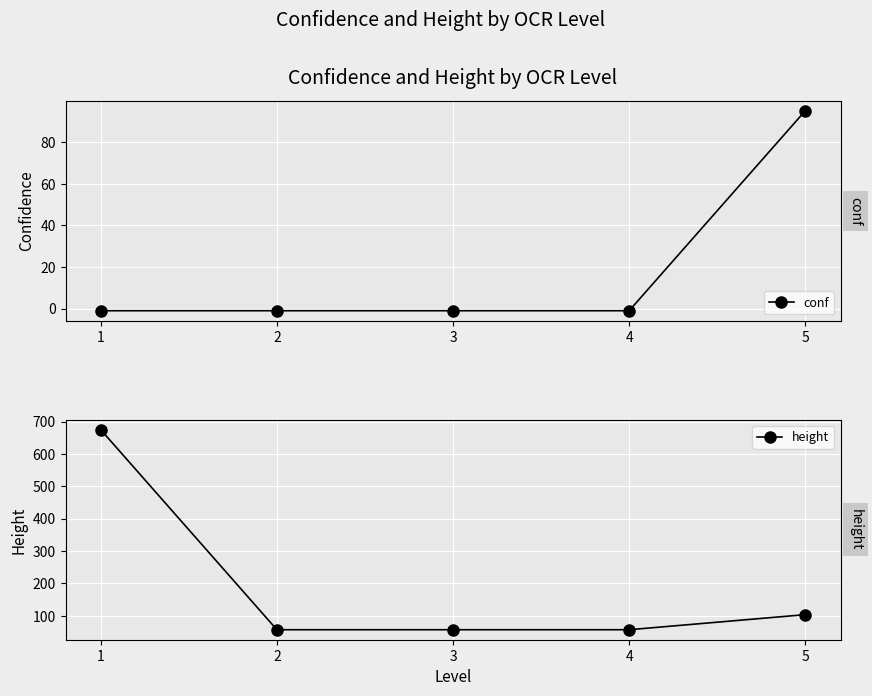

At 5, list the series in order from smallest to largest.

conf, height